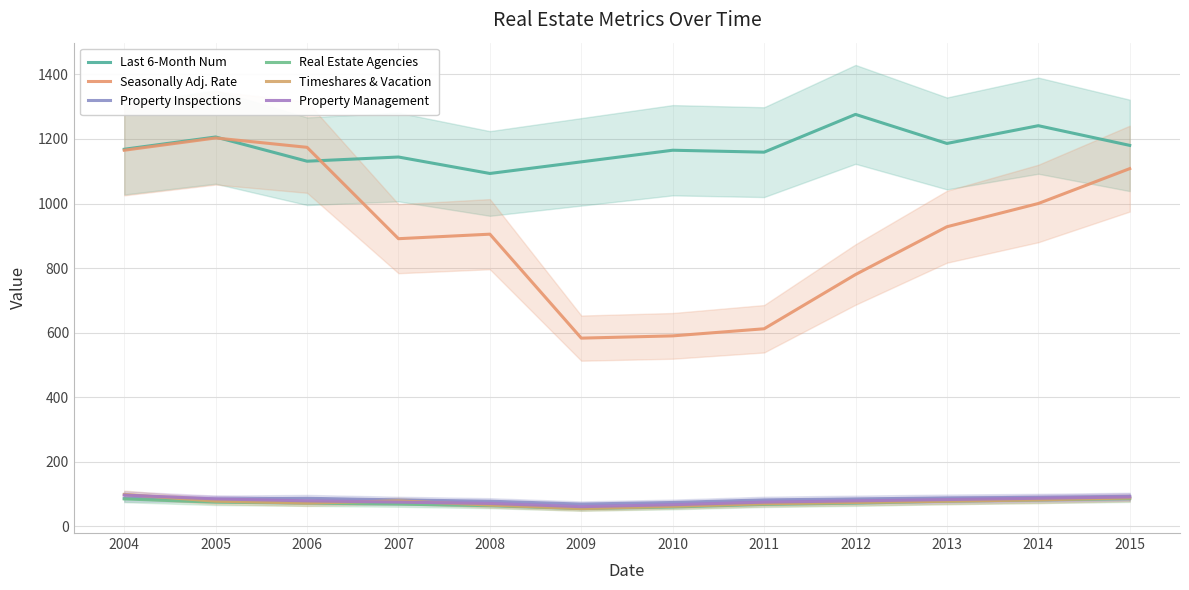

What is the difference between the maximum and minimum values in the Last 6-Month Num series?

183